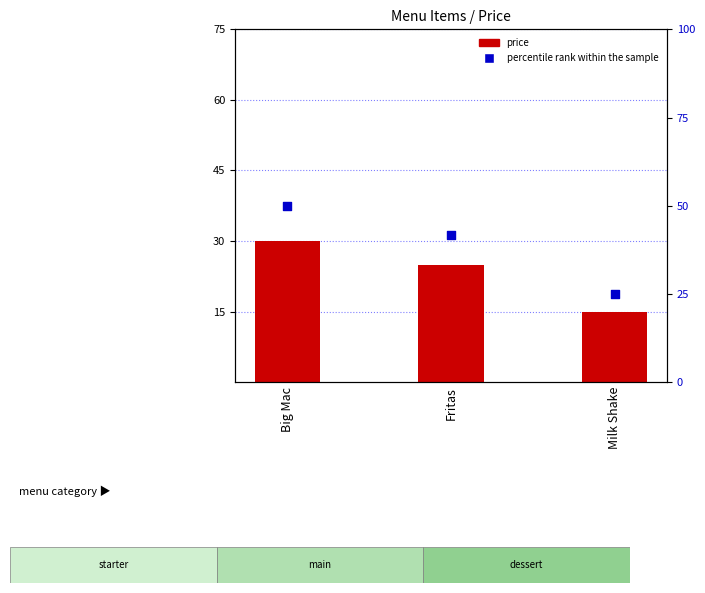

Which series has the widest spread of Y values?

percentile rank within the sample